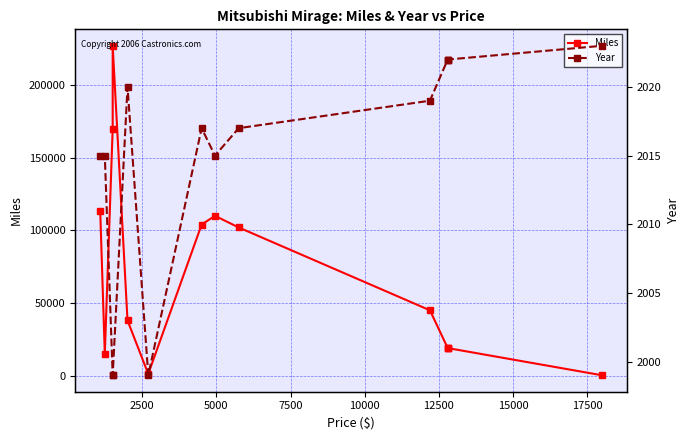

What is the total value across all series at 2500?

17015